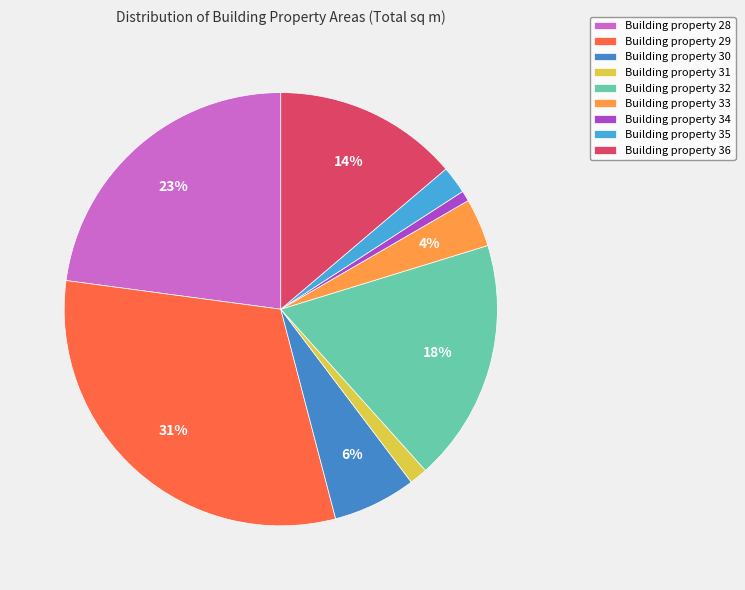

How many slices are in this pie chart?

9